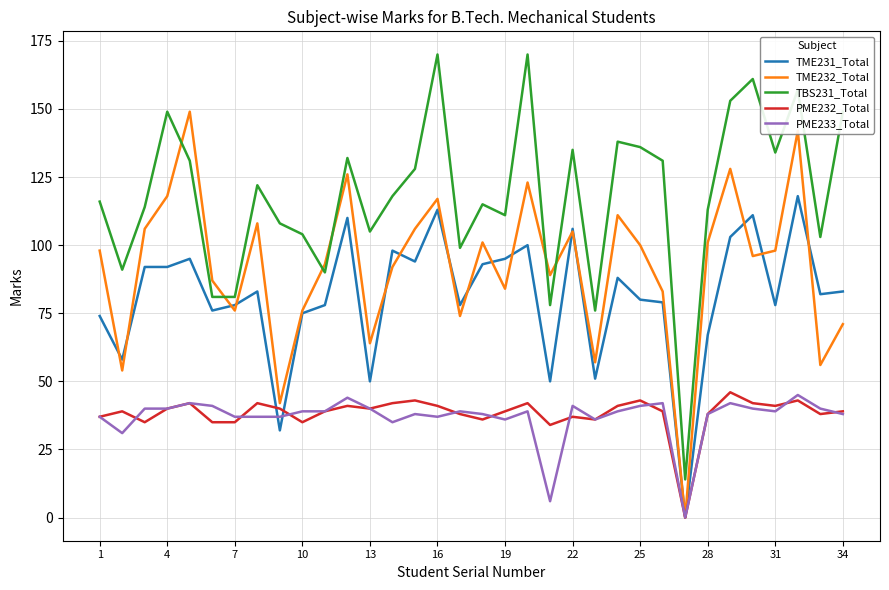

True or false: PME232_Total and TME231_Total cross at least once.

True